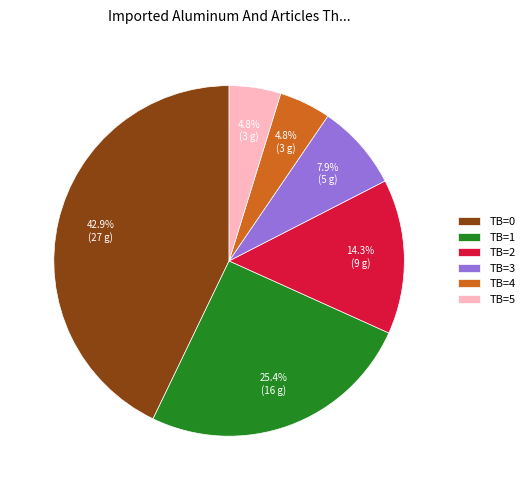

Is there any slice that represents more than half of the pie?

No